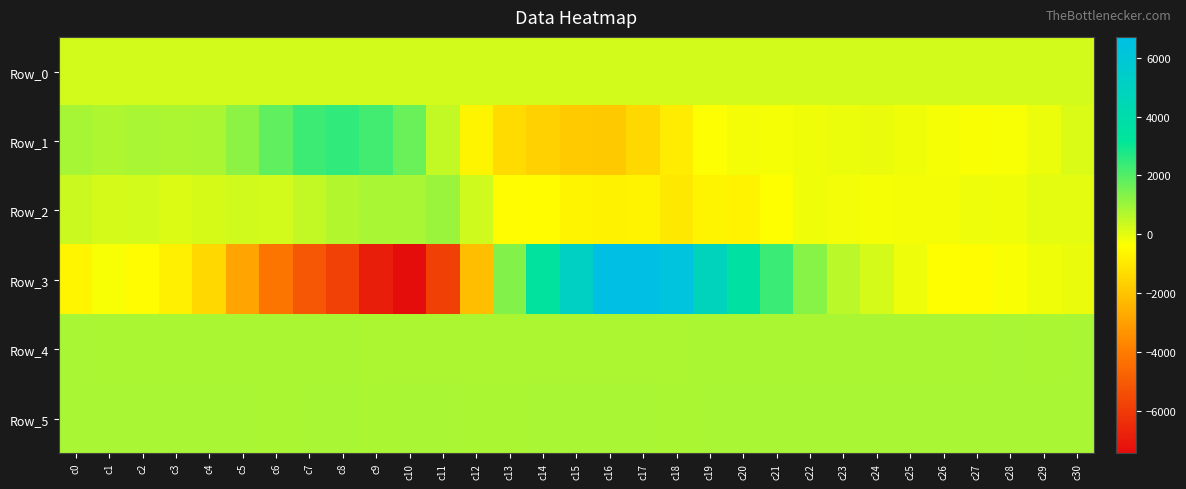

How many series are shown in this chart?

6